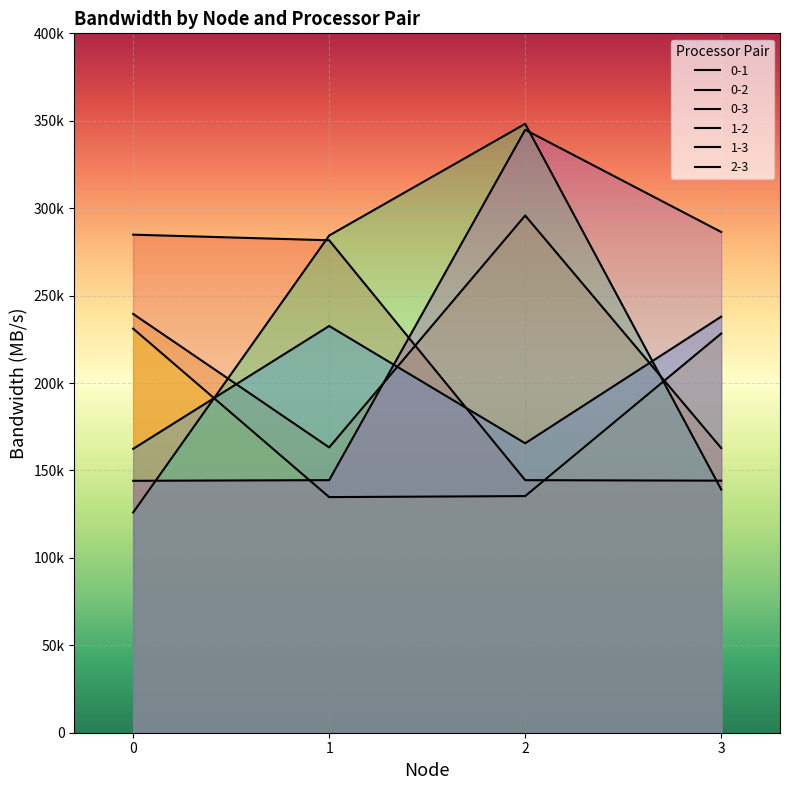

Which series has the largest total across all categories?

2-3